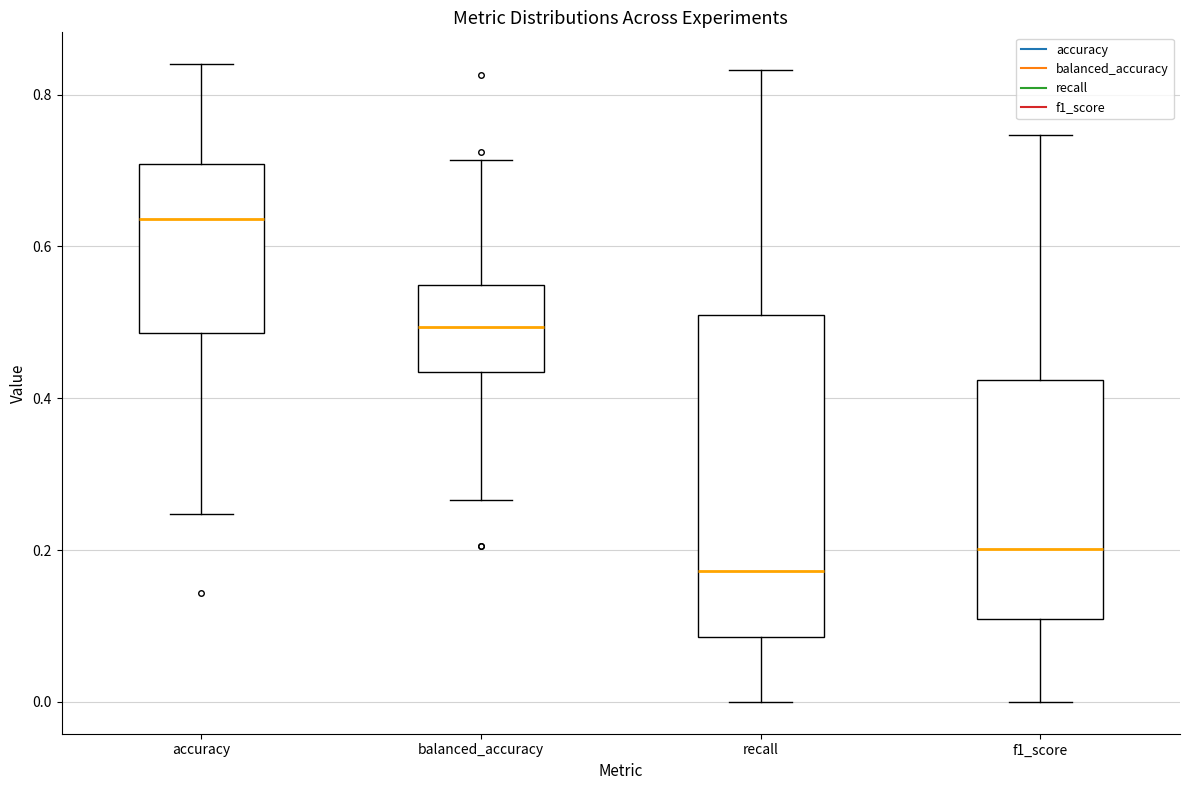

Where is the upper edge of the box for balanced_accuracy on the y-axis? The values are not printed on the chart, so give them approximately, as read against the axis.

0.54